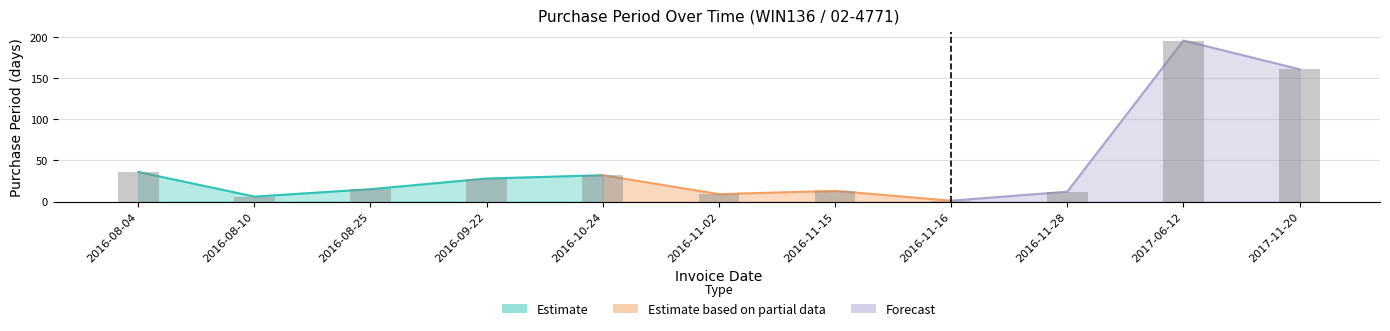

What is the difference between the maximum and minimum values?

195